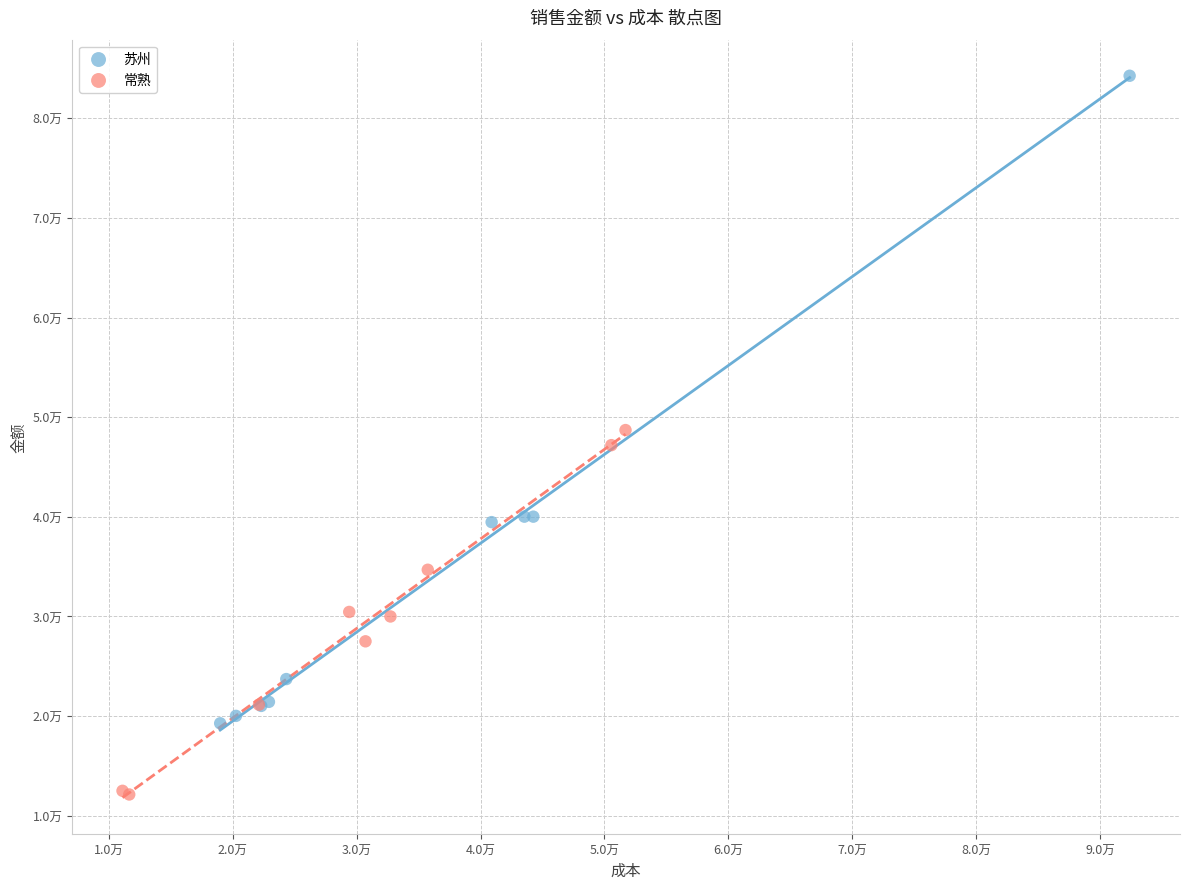

Which series reaches the minimum Y coordinate?

常熟